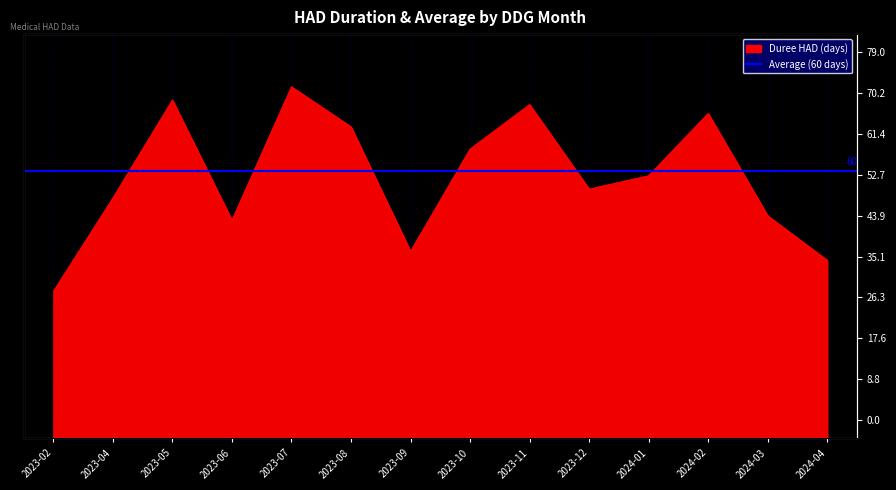

How many lines are shown in the chart?

1